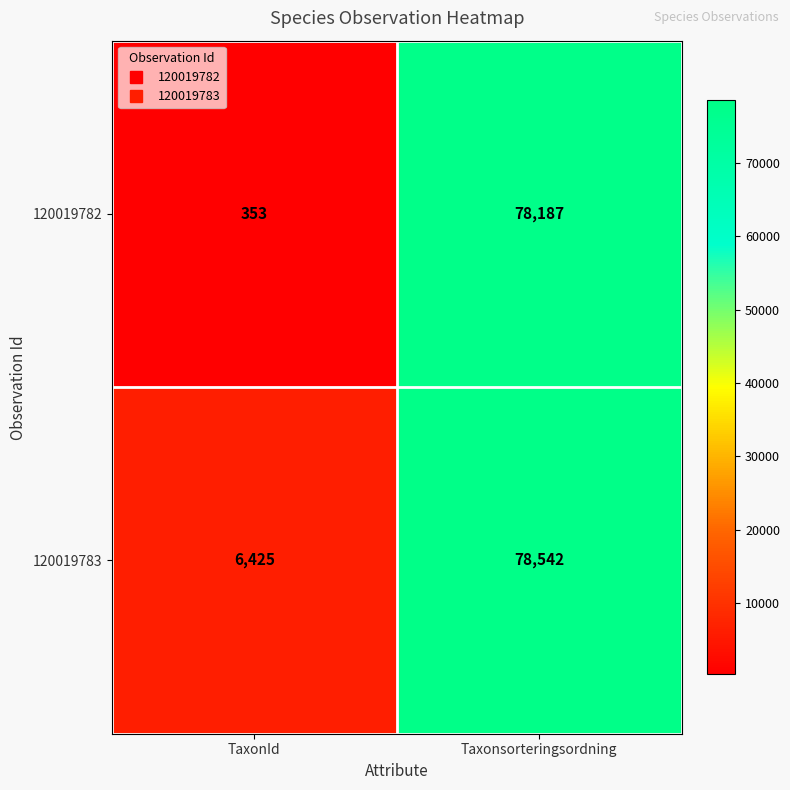

Which category has the lowest value across all series?

TaxonId